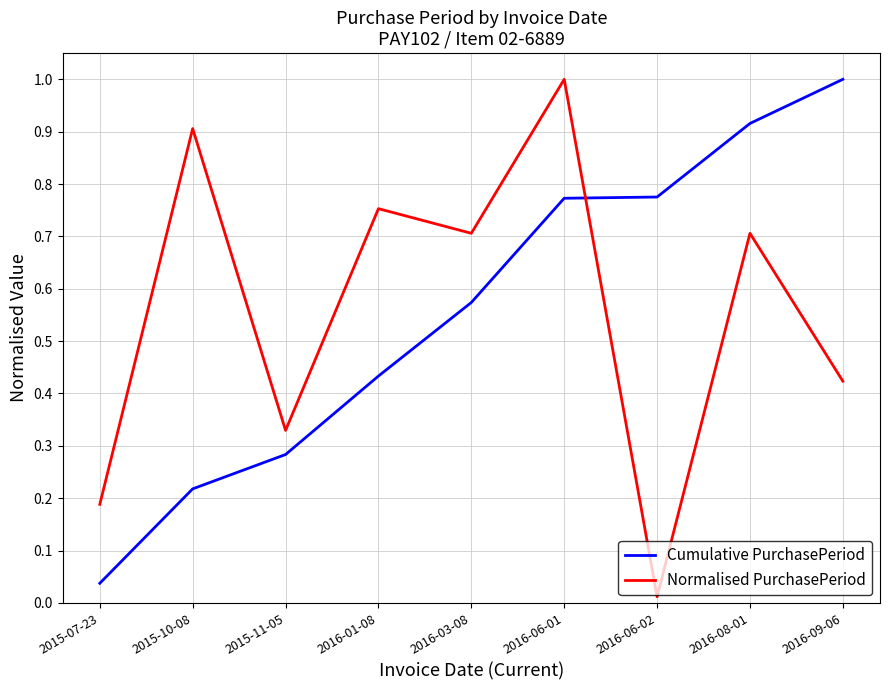

What is the highest value of the Cumulative PurchasePeriod series?

1.0